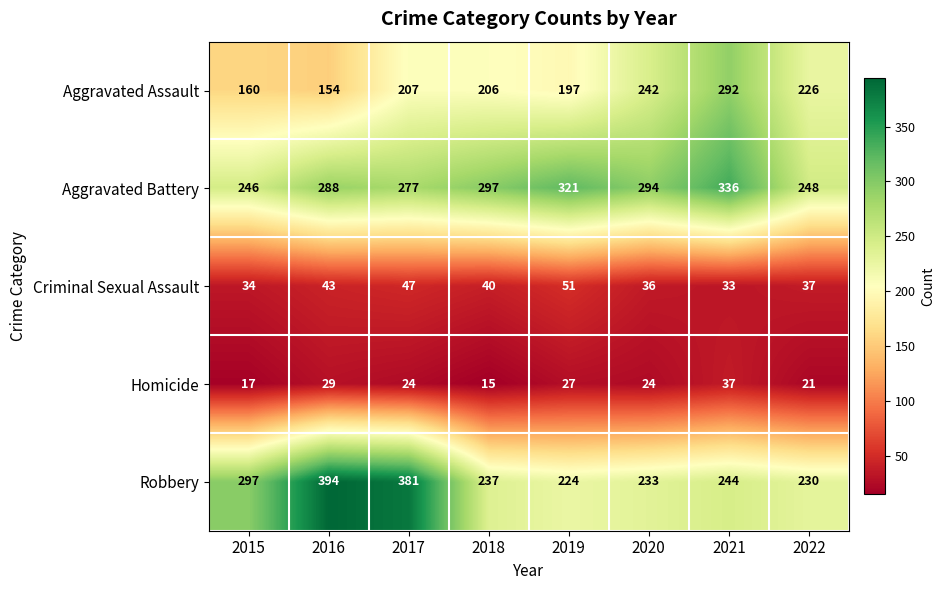

At how many categories does at least one series exceed 379?

2